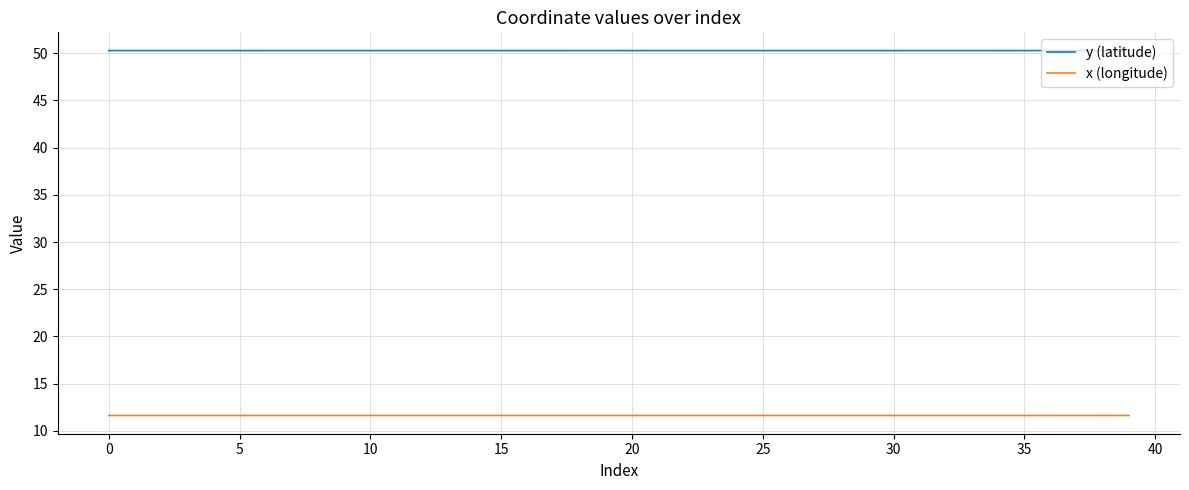

True or false: y (latitude) and x (longitude) intersect in this chart.

False